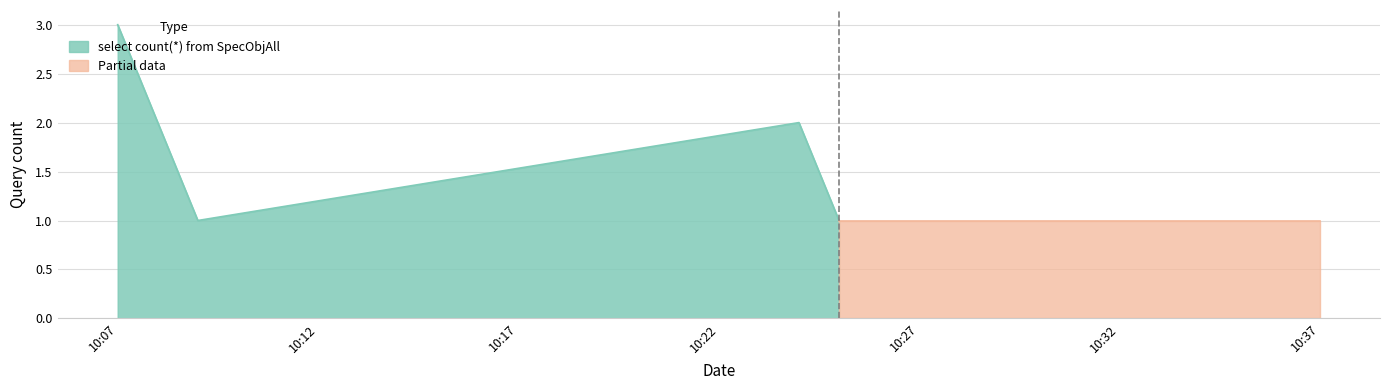

What is the difference between the second highest and minimum values?

1